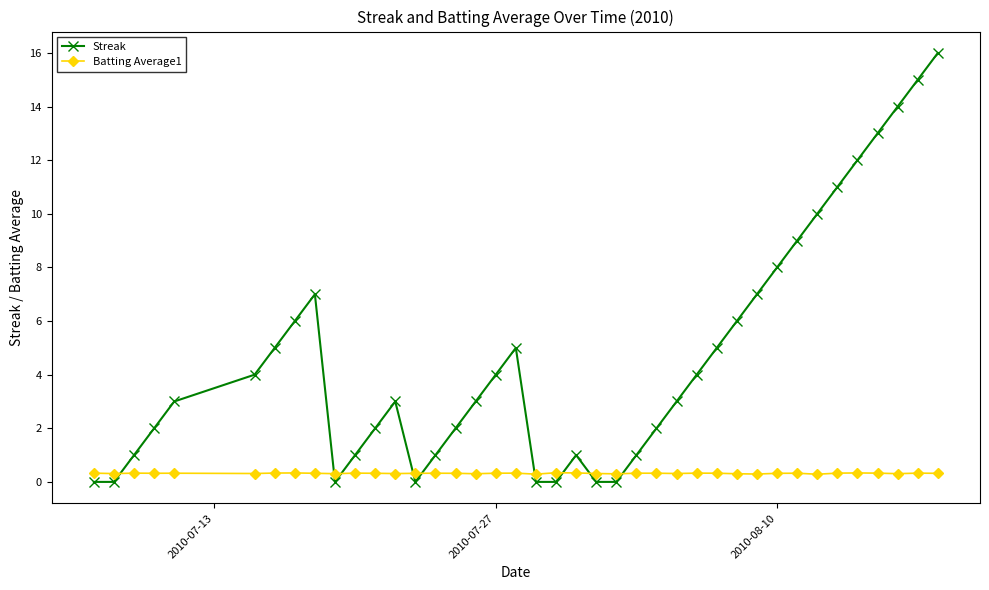

After their last crossing, which series has the higher values: Streak or Batting Average1?

Streak